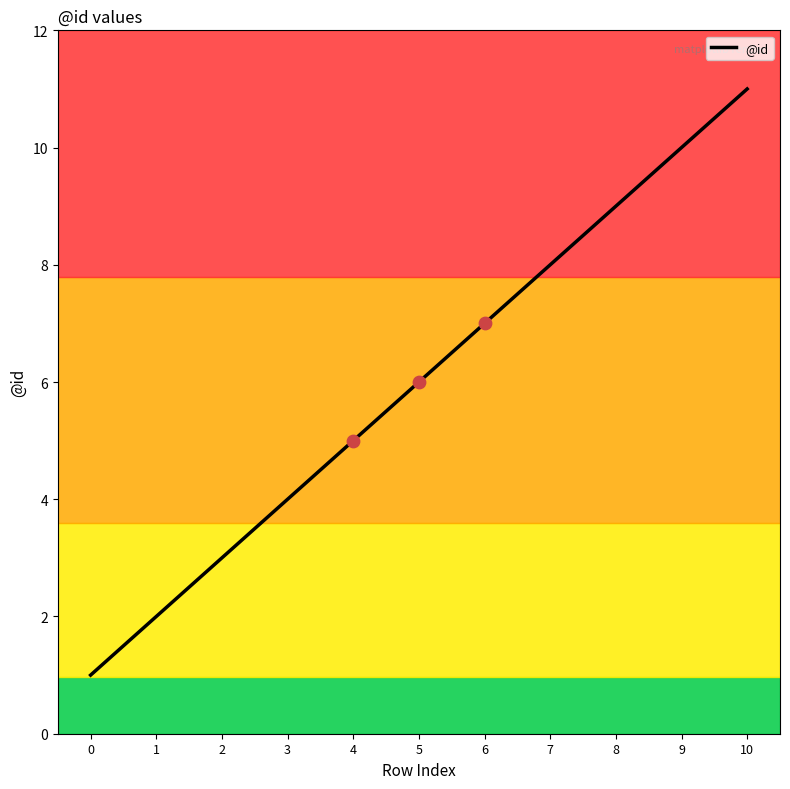

Which has a higher value, 8 or 6?

8